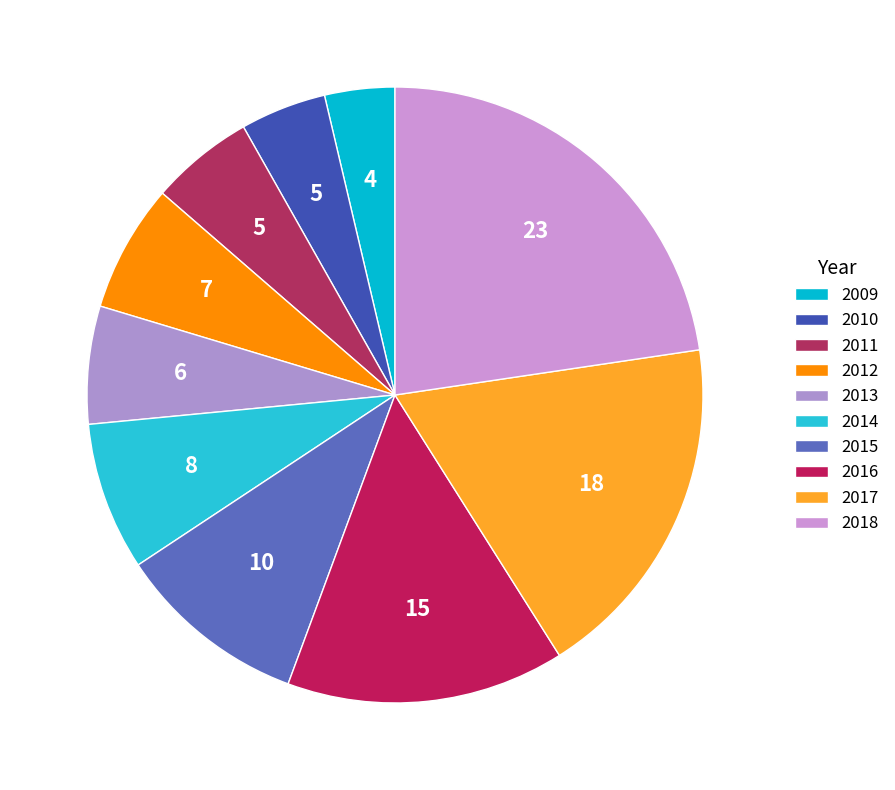

What portion of the pie excludes 2009?

96.3%